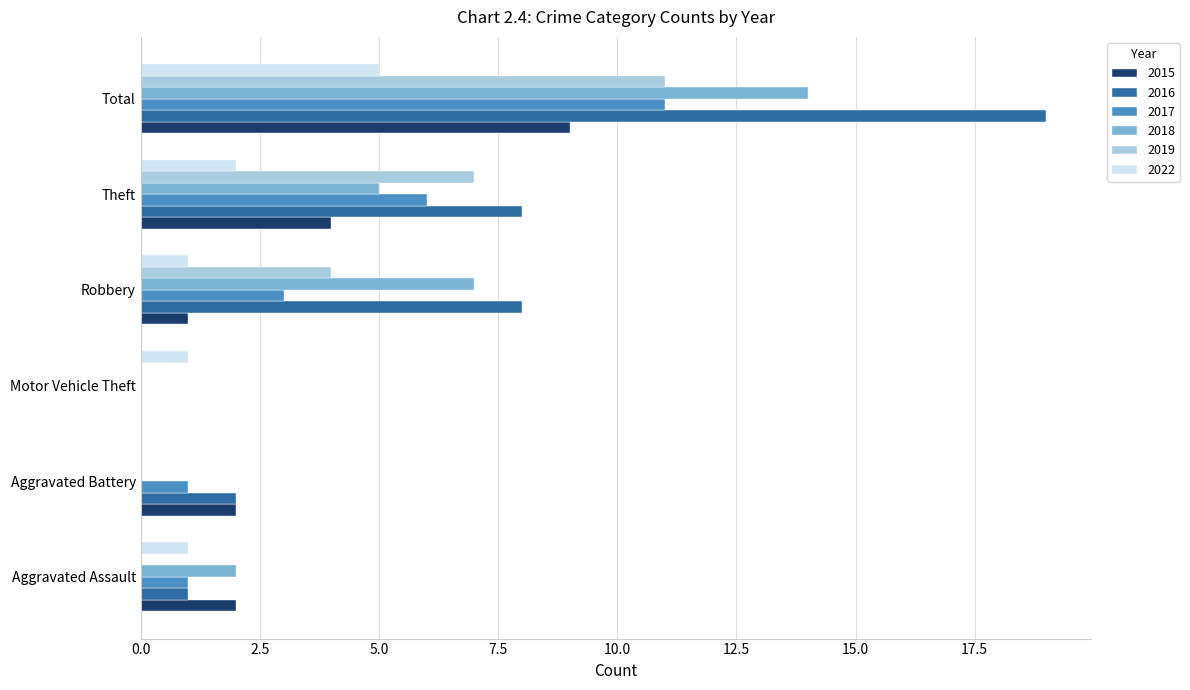

What is the maximum value shown in the chart?

19